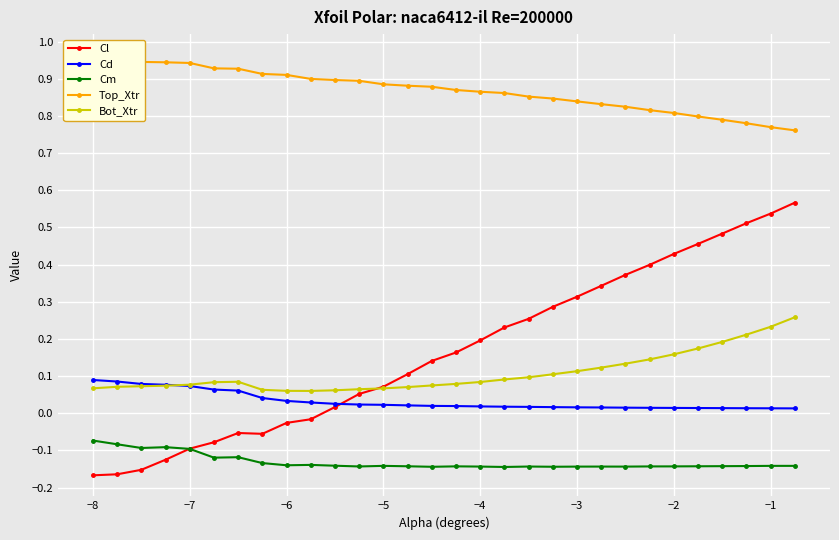

Count the Bot_Xtr values in the range 0 to 1.

30